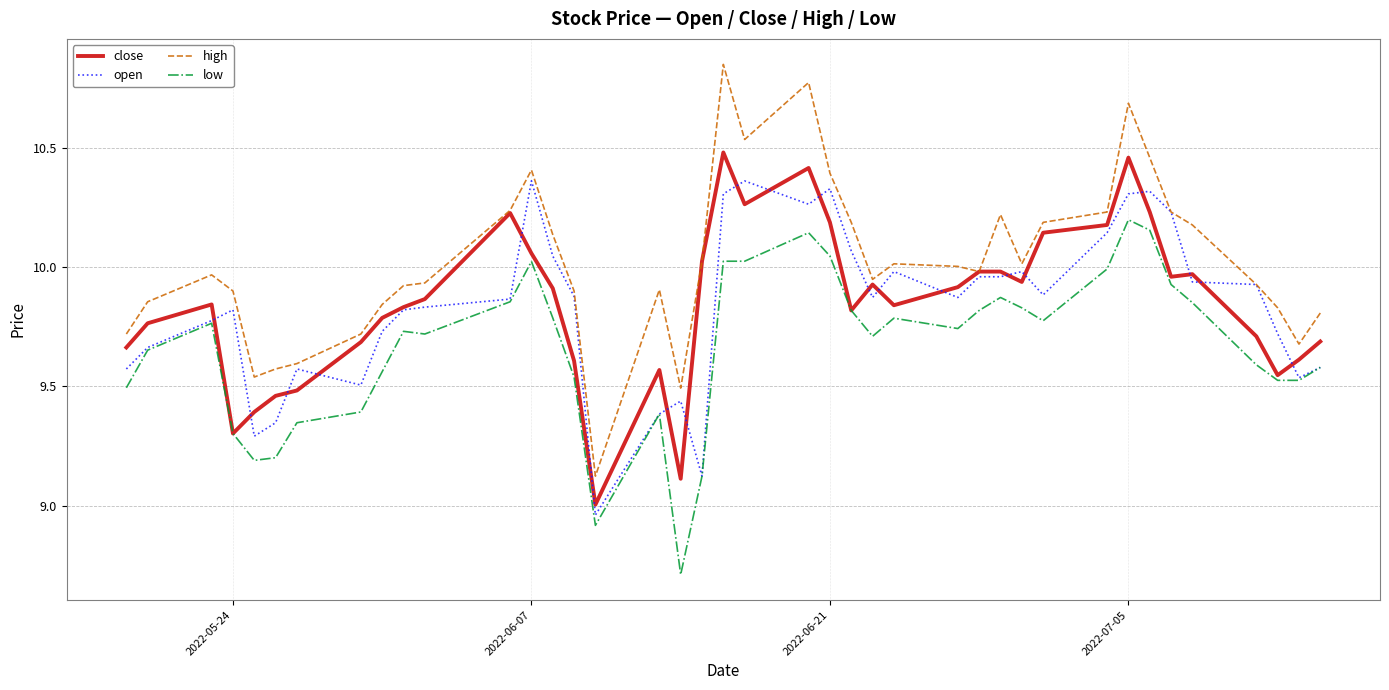

Which series has the widest spread of values?

high